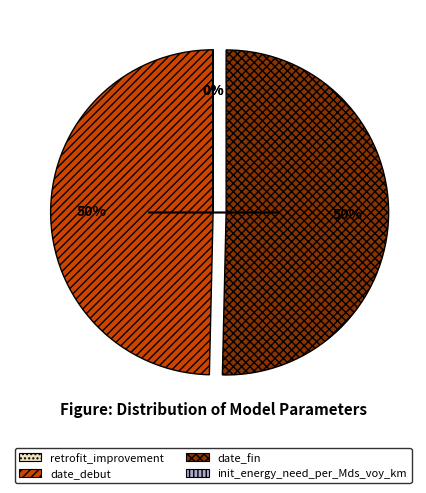

Approximately how many times larger is the value at date_fin compared to date_debut?

1.0